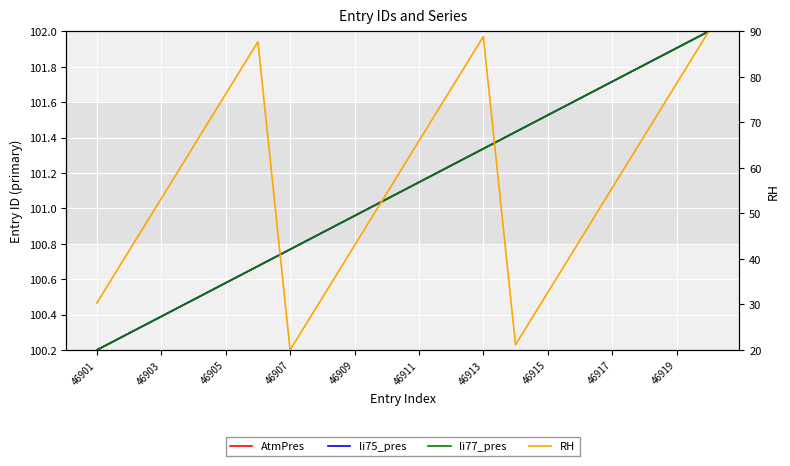

What is the difference between the li77_pres values at 19 and 10?

0.9